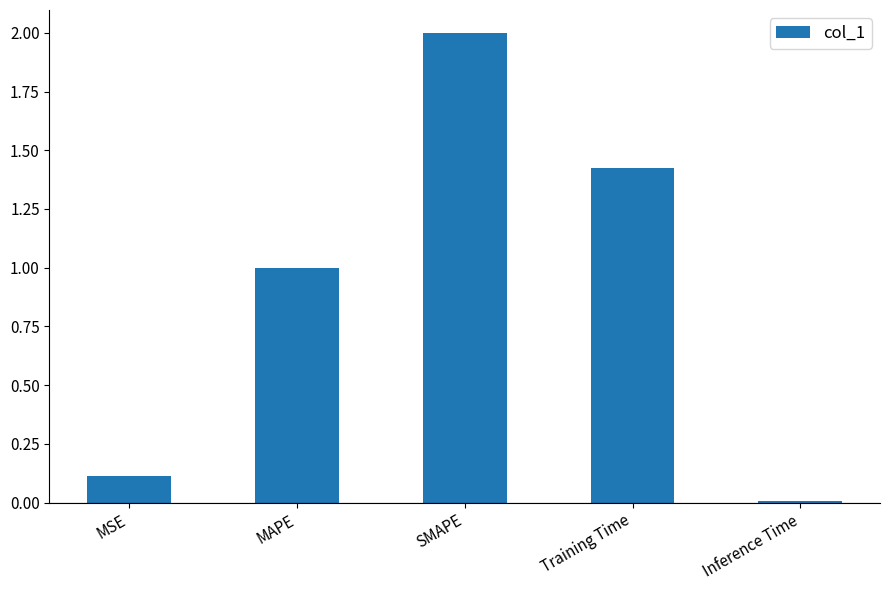

What is the label of the 3rd bar from the right?

SMAPE